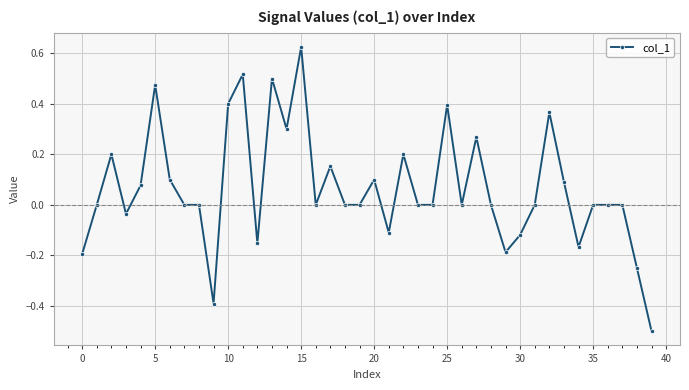

What is the difference between the second highest and second lowest values?

0.9